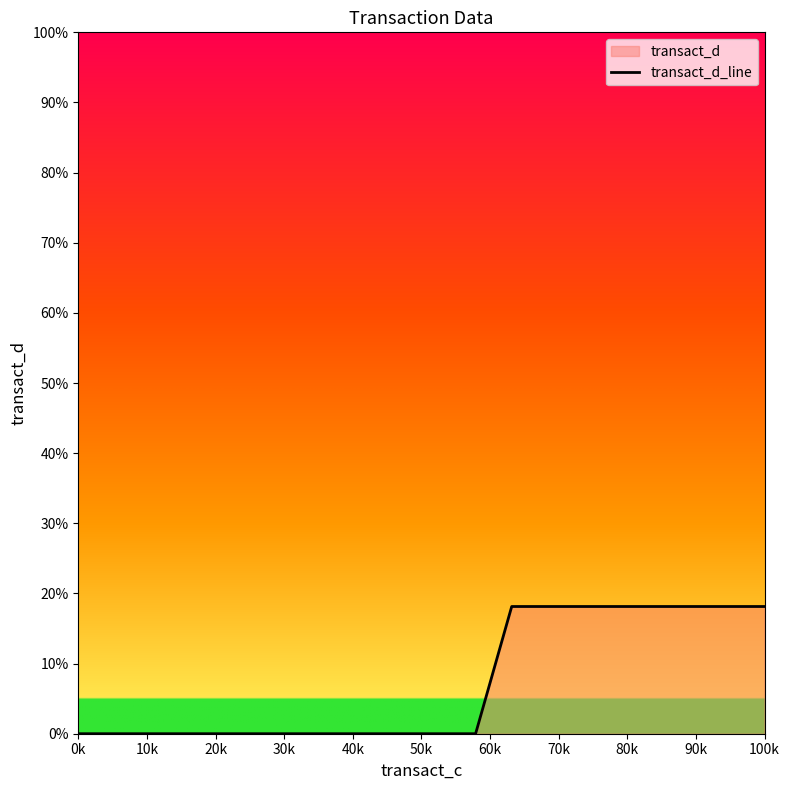

True or false: the data has more than 0 interior local peaks.

False